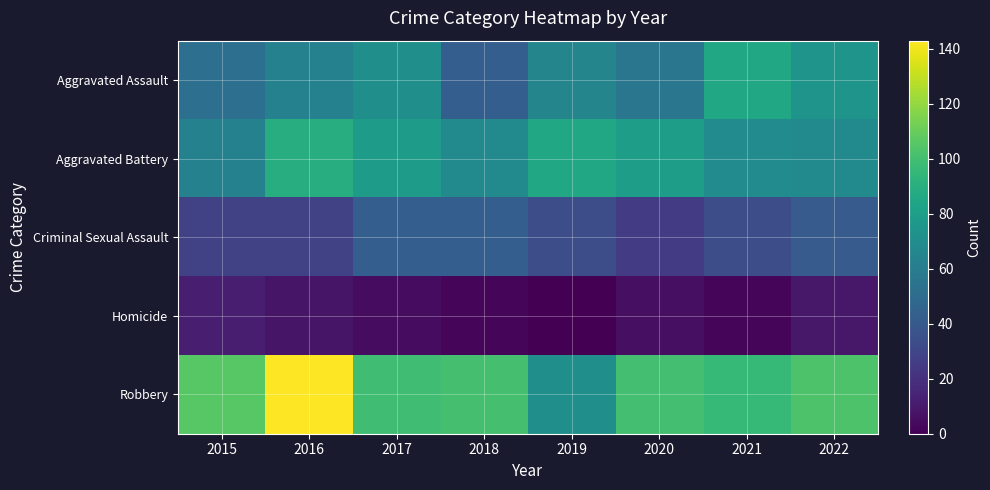

How many series are shown in this chart?

5